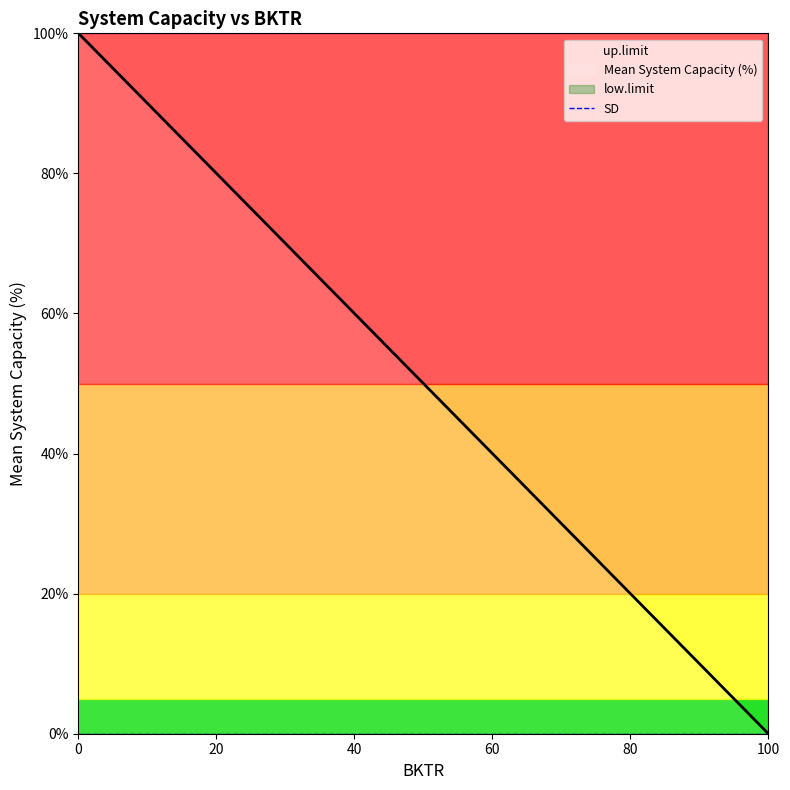

The value of up.limit at 100 is 100. True or false?

True